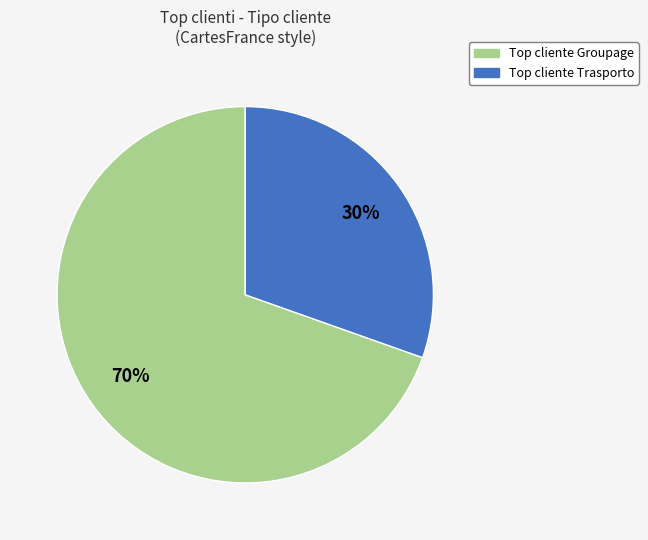

Does any single category account for the majority?

Yes